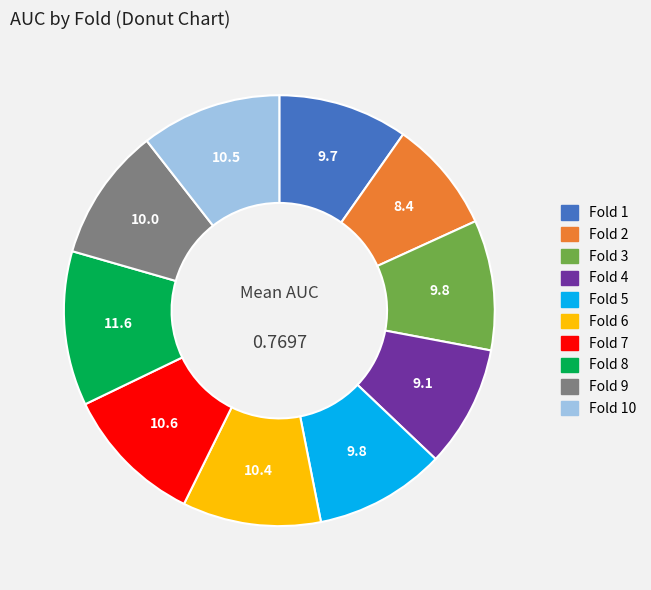

Is there any slice that represents more than half of the pie?

No